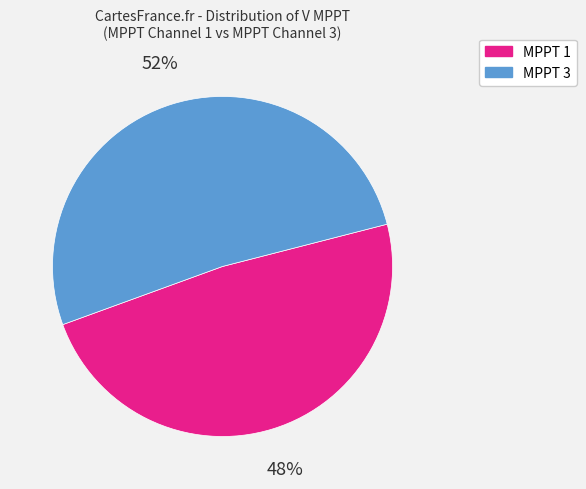

What is the smallest slice in the pie chart?

MPPT 1